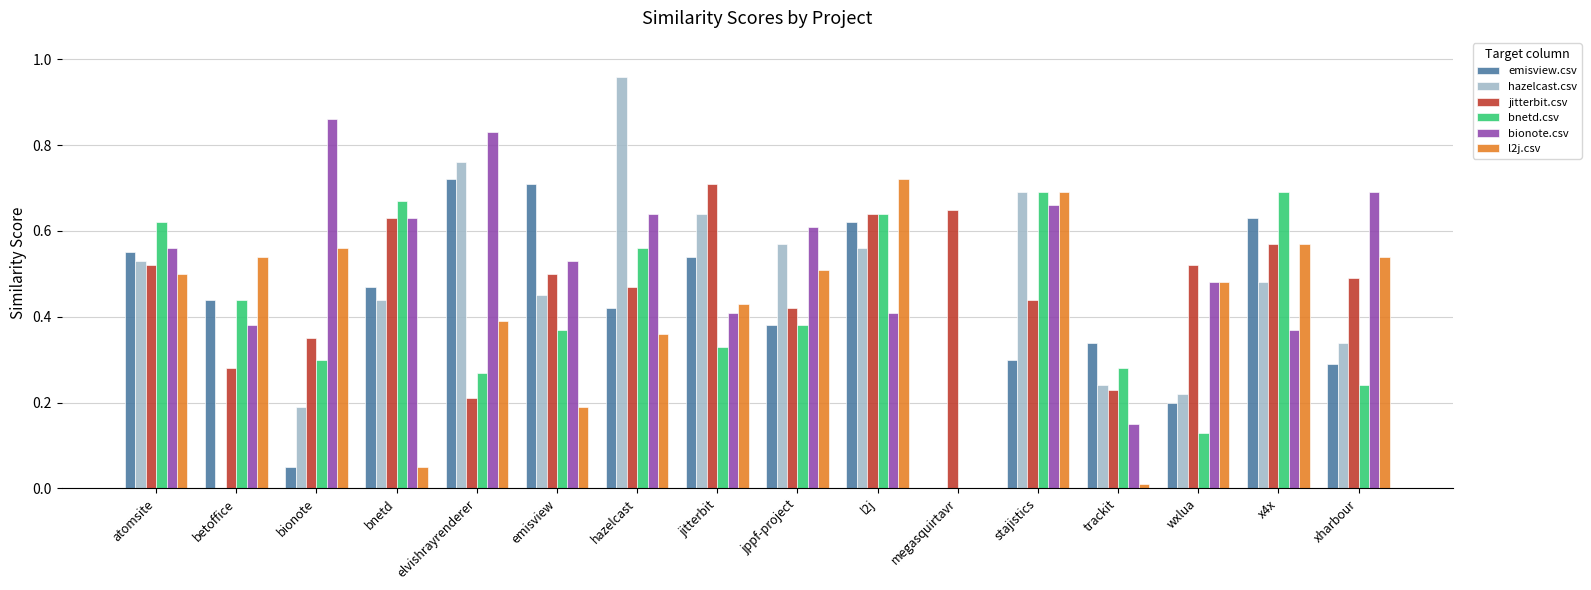

What is the sum of all bnetd.csv values?

6.6